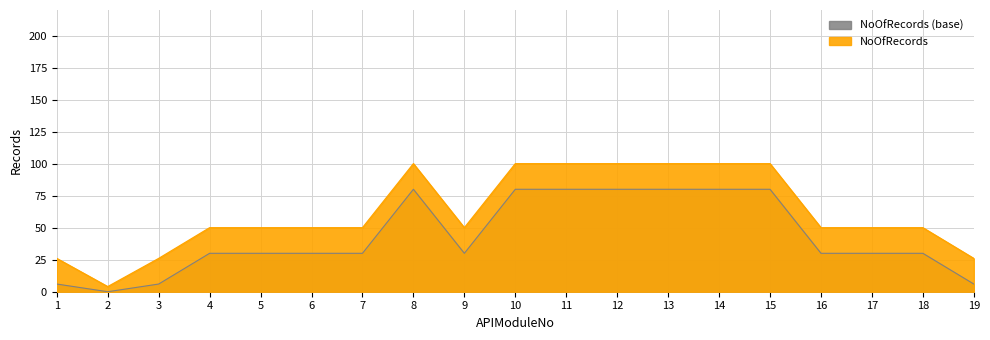

At which category does the chart reach its peak across all series?

8